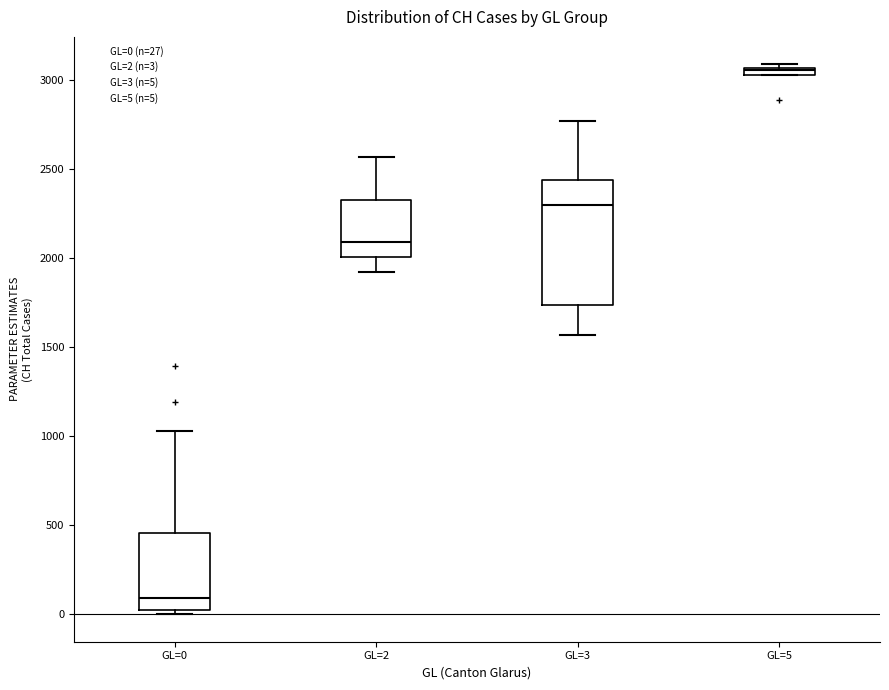

Where does the median line of the box for GL=0 sit on the y-axis? The values are not printed on the chart, so give them approximately, as read against the axis.

100